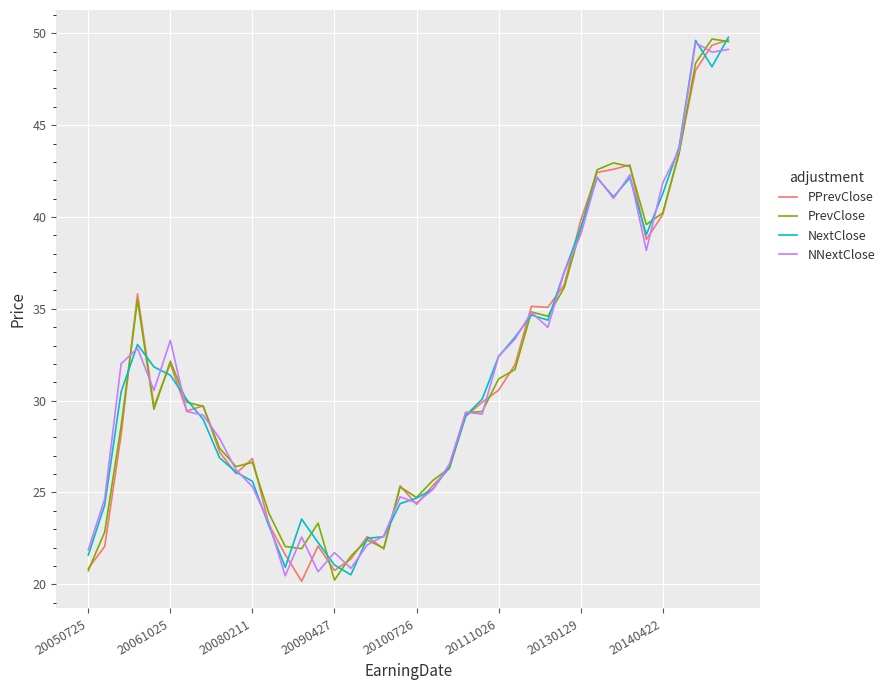

What is the minimum value shown in the chart?

20.2